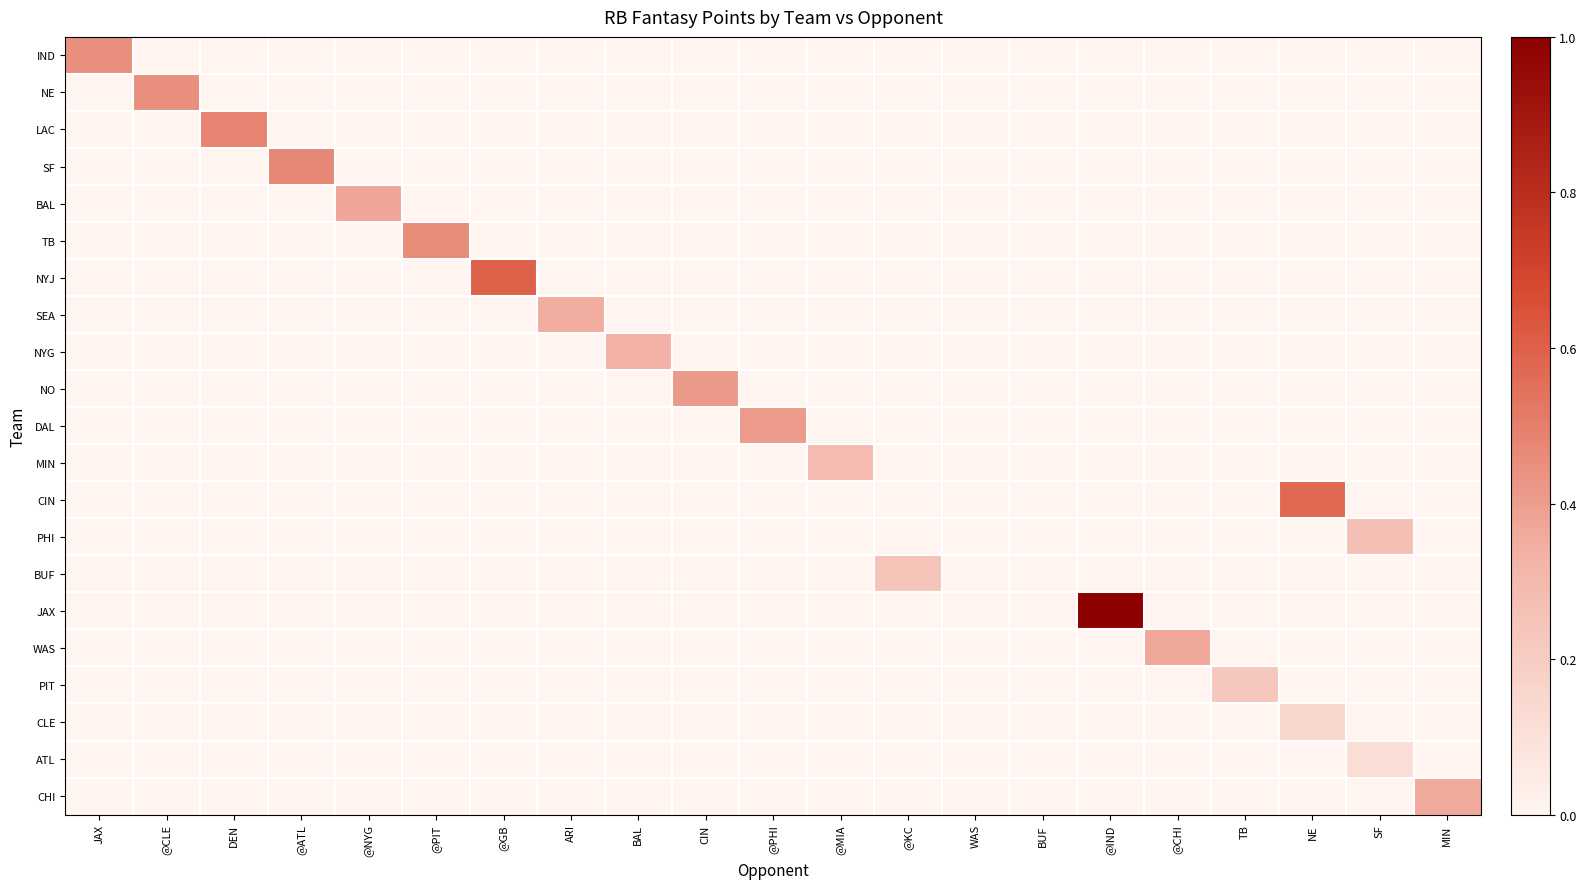

Reading left to right, extract all data points from this chart.

IND: JAX=0.4	@CLE=0.0	DEN=0.0	@ATL=0.0	@NYG=0.0	@PIT=0.0	@GB=0.0	ARI=0.0	BAL=0.0	CIN=0.0	@PHI=0.0	@MIA=0.0	@KC=0.0	WAS=0.0	BUF=0.0	@IND=0.0	@CHI=0.0	TB=0.0	NE=0.0	SF=0.0	MIN=0.0
NE: JAX=0.0	@CLE=0.4	DEN=0.0	@ATL=0.0	@NYG=0.0	@PIT=0.0	@GB=0.0	ARI=0.0	BAL=0.0	CIN=0.0	@PHI=0.0	@MIA=0.0	@KC=0.0	WAS=0.0	BUF=0.0	@IND=0.0	@CHI=0.0	TB=0.0	NE=0.0	SF=0.0	MIN=0.0
LAC: JAX=0.0	@CLE=0.0	DEN=0.5	@ATL=0.0	@NYG=0.0	@PIT=0.0	@GB=0.0	ARI=0.0	BAL=0.0	CIN=0.0	@PHI=0.0	@MIA=0.0	@KC=0.0	WAS=0.0	BUF=0.0	@IND=0.0	@CHI=0.0	TB=0.0	NE=0.0	SF=0.0	MIN=0.0
SF: JAX=0.0	@CLE=0.0	DEN=0.0	@ATL=0.5	@NYG=0.0	@PIT=0.0	@GB=0.0	ARI=0.0	BAL=0.0	CIN=0.0	@PHI=0.0	@MIA=0.0	@KC=0.0	WAS=0.0	BUF=0.0	@IND=0.0	@CHI=0.0	TB=0.0	NE=0.0	SF=0.0	MIN=0.0
BAL: JAX=0.0	@CLE=0.0	DEN=0.0	@ATL=0.0	@NYG=0.4	@PIT=0.0	@GB=0.0	ARI=0.0	BAL=0.0	CIN=0.0	@PHI=0.0	@MIA=0.0	@KC=0.0	WAS=0.0	BUF=0.0	@IND=0.0	@CHI=0.0	TB=0.0	NE=0.0	SF=0.0	MIN=0.0
TB: JAX=0.0	@CLE=0.0	DEN=0.0	@ATL=0.0	@NYG=0.0	@PIT=0.5	@GB=0.0	ARI=0.0	BAL=0.0	CIN=0.0	@PHI=0.0	@MIA=0.0	@KC=0.0	WAS=0.0	BUF=0.0	@IND=0.0	@CHI=0.0	TB=0.0	NE=0.0	SF=0.0	MIN=0.0
NYJ: JAX=0.0	@CLE=0.0	DEN=0.0	@ATL=0.0	@NYG=0.0	@PIT=0.0	@GB=0.6	ARI=0.0	BAL=0.0	CIN=0.0	@PHI=0.0	@MIA=0.0	@KC=0.0	WAS=0.0	BUF=0.0	@IND=0.0	@CHI=0.0	TB=0.0	NE=0.0	SF=0.0	MIN=0.0
SEA: JAX=0.0	@CLE=0.0	DEN=0.0	@ATL=0.0	@NYG=0.0	@PIT=0.0	@GB=0.0	ARI=0.3	BAL=0.0	CIN=0.0	@PHI=0.0	@MIA=0.0	@KC=0.0	WAS=0.0	BUF=0.0	@IND=0.0	@CHI=0.0	TB=0.0	NE=0.0	SF=0.0	MIN=0.0
NYG: JAX=0.0	@CLE=0.0	DEN=0.0	@ATL=0.0	@NYG=0.0	@PIT=0.0	@GB=0.0	ARI=0.0	BAL=0.3	CIN=0.0	@PHI=0.0	@MIA=0.0	@KC=0.0	WAS=0.0	BUF=0.0	@IND=0.0	@CHI=0.0	TB=0.0	NE=0.0	SF=0.0	MIN=0.0
NO: JAX=0.0	@CLE=0.0	DEN=0.0	@ATL=0.0	@NYG=0.0	@PIT=0.0	@GB=0.0	ARI=0.0	BAL=0.0	CIN=0.4	@PHI=0.0	@MIA=0.0	@KC=0.0	WAS=0.0	BUF=0.0	@IND=0.0	@CHI=0.0	TB=0.0	NE=0.0	SF=0.0	MIN=0.0
DAL: JAX=0.0	@CLE=0.0	DEN=0.0	@ATL=0.0	@NYG=0.0	@PIT=0.0	@GB=0.0	ARI=0.0	BAL=0.0	CIN=0.0	@PHI=0.4	@MIA=0.0	@KC=0.0	WAS=0.0	BUF=0.0	@IND=0.0	@CHI=0.0	TB=0.0	NE=0.0	SF=0.0	MIN=0.0
MIN: JAX=0.0	@CLE=0.0	DEN=0.0	@ATL=0.0	@NYG=0.0	@PIT=0.0	@GB=0.0	ARI=0.0	BAL=0.0	CIN=0.0	@PHI=0.0	@MIA=0.3	@KC=0.0	WAS=0.0	BUF=0.0	@IND=0.0	@CHI=0.0	TB=0.0	NE=0.0	SF=0.0	MIN=0.0
CIN: JAX=0.0	@CLE=0.0	DEN=0.0	@ATL=0.0	@NYG=0.0	@PIT=0.0	@GB=0.0	ARI=0.0	BAL=0.0	CIN=0.0	@PHI=0.0	@MIA=0.0	@KC=0.0	WAS=0.0	BUF=0.0	@IND=0.0	@CHI=0.0	TB=0.0	NE=0.6	SF=0.0	MIN=0.0
PHI: JAX=0.0	@CLE=0.0	DEN=0.0	@ATL=0.0	@NYG=0.0	@PIT=0.0	@GB=0.0	ARI=0.0	BAL=0.0	CIN=0.0	@PHI=0.0	@MIA=0.0	@KC=0.0	WAS=0.0	BUF=0.0	@IND=0.0	@CHI=0.0	TB=0.0	NE=0.0	SF=0.3	MIN=0.0
BUF: JAX=0.0	@CLE=0.0	DEN=0.0	@ATL=0.0	@NYG=0.0	@PIT=0.0	@GB=0.0	ARI=0.0	BAL=0.0	CIN=0.0	@PHI=0.0	@MIA=0.0	@KC=0.2	WAS=0.0	BUF=0.0	@IND=0.0	@CHI=0.0	TB=0.0	NE=0.0	SF=0.0	MIN=0.0
JAX: JAX=0.0	@CLE=0.0	DEN=0.0	@ATL=0.0	@NYG=0.0	@PIT=0.0	@GB=0.0	ARI=0.0	BAL=0.0	CIN=0.0	@PHI=0.0	@MIA=0.0	@KC=0.0	WAS=0.0	BUF=0.0	@IND=1.0	@CHI=0.0	TB=0.0	NE=0.0	SF=0.0	MIN=0.0
WAS: JAX=0.0	@CLE=0.0	DEN=0.0	@ATL=0.0	@NYG=0.0	@PIT=0.0	@GB=0.0	ARI=0.0	BAL=0.0	CIN=0.0	@PHI=0.0	@MIA=0.0	@KC=0.0	WAS=0.0	BUF=0.0	@IND=0.0	@CHI=0.4	TB=0.0	NE=0.0	SF=0.0	MIN=0.0
PIT: JAX=0.0	@CLE=0.0	DEN=0.0	@ATL=0.0	@NYG=0.0	@PIT=0.0	@GB=0.0	ARI=0.0	BAL=0.0	CIN=0.0	@PHI=0.0	@MIA=0.0	@KC=0.0	WAS=0.0	BUF=0.0	@IND=0.0	@CHI=0.0	TB=0.2	NE=0.0	SF=0.0	MIN=0.0
CLE: JAX=0.0	@CLE=0.0	DEN=0.0	@ATL=0.0	@NYG=0.0	@PIT=0.0	@GB=0.0	ARI=0.0	BAL=0.0	CIN=0.0	@PHI=0.0	@MIA=0.0	@KC=0.0	WAS=0.0	BUF=0.0	@IND=0.0	@CHI=0.0	TB=0.0	NE=0.1	SF=0.0	MIN=0.0
ATL: JAX=0.0	@CLE=0.0	DEN=0.0	@ATL=0.0	@NYG=0.0	@PIT=0.0	@GB=0.0	ARI=0.0	BAL=0.0	CIN=0.0	@PHI=0.0	@MIA=0.0	@KC=0.0	WAS=0.0	BUF=0.0	@IND=0.0	@CHI=0.0	TB=0.0	NE=0.0	SF=0.1	MIN=0.0
CHI: JAX=0.0	@CLE=0.0	DEN=0.0	@ATL=0.0	@NYG=0.0	@PIT=0.0	@GB=0.0	ARI=0.0	BAL=0.0	CIN=0.0	@PHI=0.0	@MIA=0.0	@KC=0.0	WAS=0.0	BUF=0.0	@IND=0.0	@CHI=0.0	TB=0.0	NE=0.0	SF=0.0	MIN=0.4